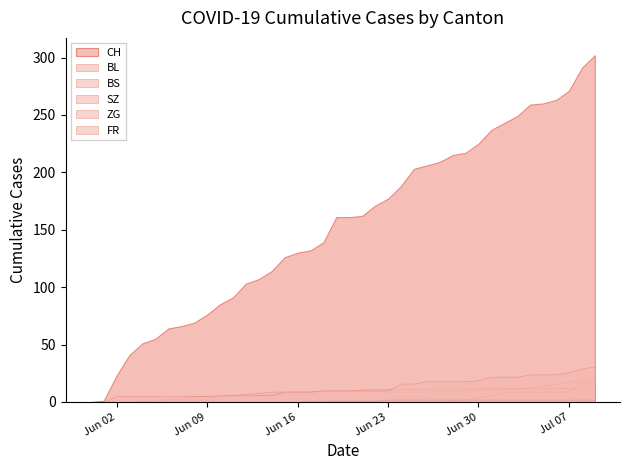

How many values in the BL series exceed 8?

18